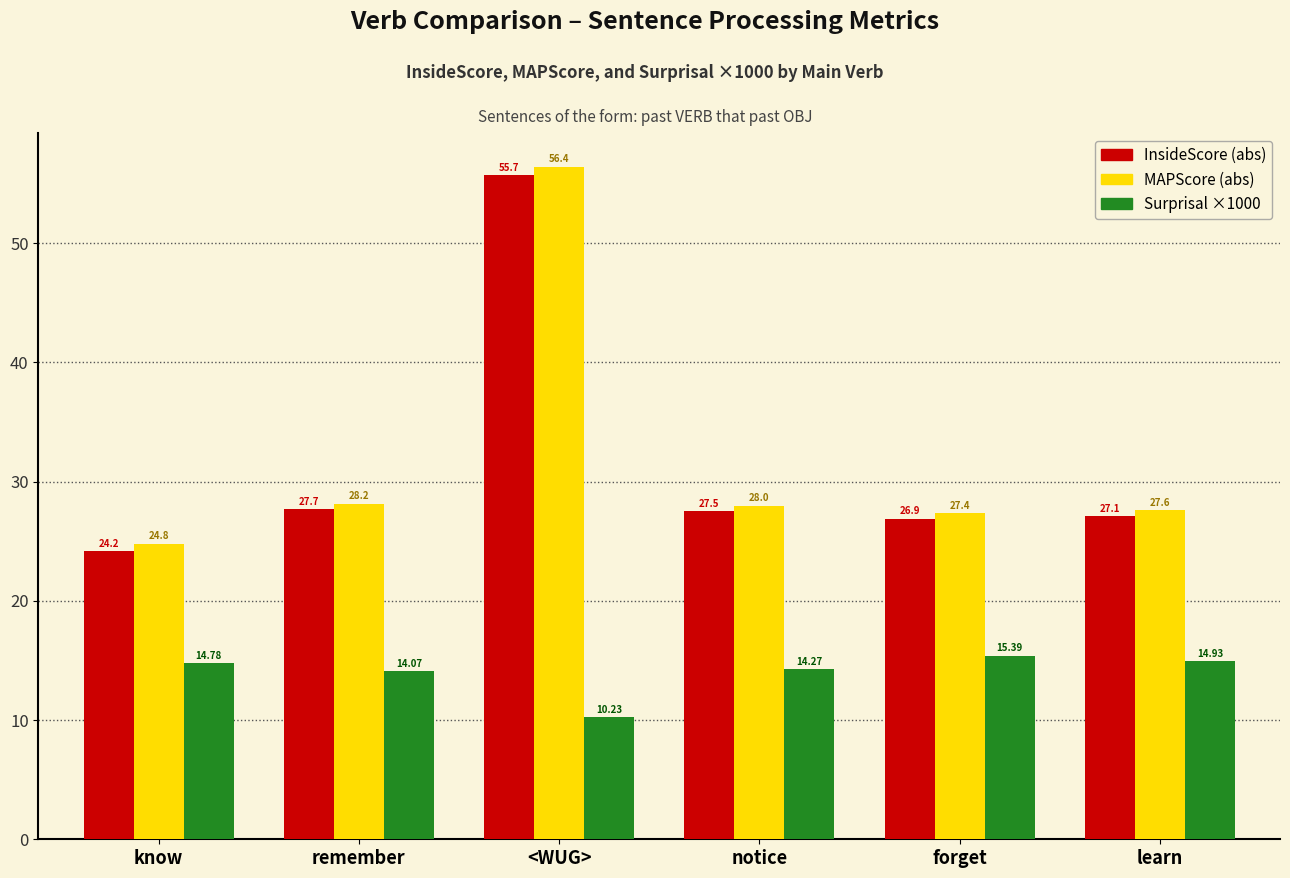

What is the difference between the highest and lowest values at <WUG>?

46.2